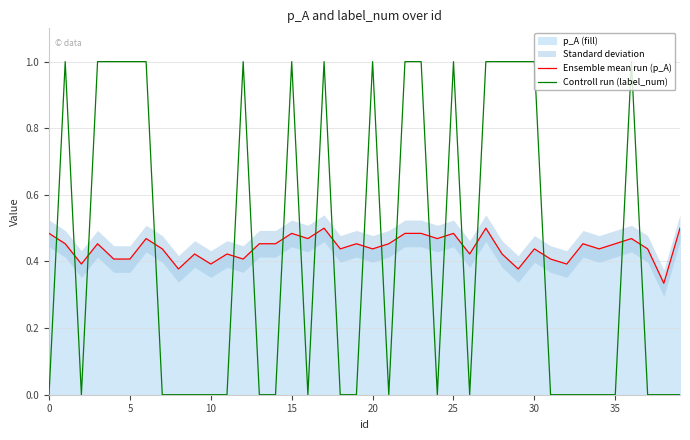

How many values in the Controll run (label_num) series exceed 0?

17